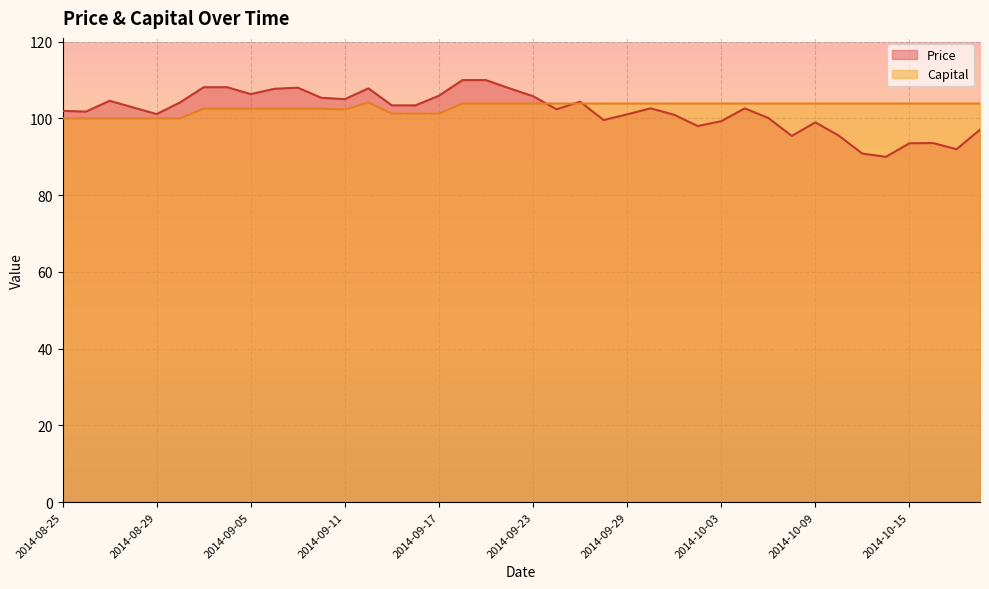

Reading left to right, what are all the values shown in this chart?

Price: 2014-08-25=102.0	2014-08-26=101.8	2014-08-27=104.6	2014-08-28=102.9	2014-08-29=101.1	2014-09-02=104.2	2014-09-03=108.1	2014-09-04=108.1	2014-09-05=106.3	2014-09-08=107.7	2014-09-09=108.0	2014-09-10=105.4	2014-09-11=105.0	2014-09-12=107.8	2014-09-15=103.4	2014-09-16=103.4	2014-09-17=105.9	2014-09-18=110.0	2014-09-19=110.0	2014-09-22=107.8	2014-09-23=105.8	2014-09-24=102.4	2014-09-25=104.4	2014-09-26=99.6	2014-09-29=101.1	2014-09-30=102.6	2014-10-01=101.0	2014-10-02=98.0	2014-10-03=99.3	2014-10-06=102.6	2014-10-07=100.1	2014-10-08=95.4	2014-10-09=99.0	2014-10-10=95.5	2014-10-13=90.8	2014-10-14=90.0	2014-10-15=93.5	2014-10-16=93.6	2014-10-17=92.0	2014-10-20=97.1
Capital: 2014-08-25=100.0	2014-08-26=100.0	2014-08-27=100.0	2014-08-28=100.0	2014-08-29=100.0	2014-09-02=100.0	2014-09-03=102.6	2014-09-04=102.6	2014-09-05=102.6	2014-09-08=102.6	2014-09-09=102.6	2014-09-10=102.6	2014-09-11=102.3	2014-09-12=104.2	2014-09-15=101.3	2014-09-16=101.3	2014-09-17=101.3	2014-09-18=103.9	2014-09-19=103.9	2014-09-22=103.9	2014-09-23=103.9	2014-09-24=103.9	2014-09-25=103.9	2014-09-26=103.9	2014-09-29=103.9	2014-09-30=103.9	2014-10-01=103.9	2014-10-02=103.9	2014-10-03=103.9	2014-10-06=103.9	2014-10-07=103.9	2014-10-08=103.9	2014-10-09=103.9	2014-10-10=103.9	2014-10-13=103.9	2014-10-14=103.9	2014-10-15=103.9	2014-10-16=103.9	2014-10-17=103.9	2014-10-20=103.9